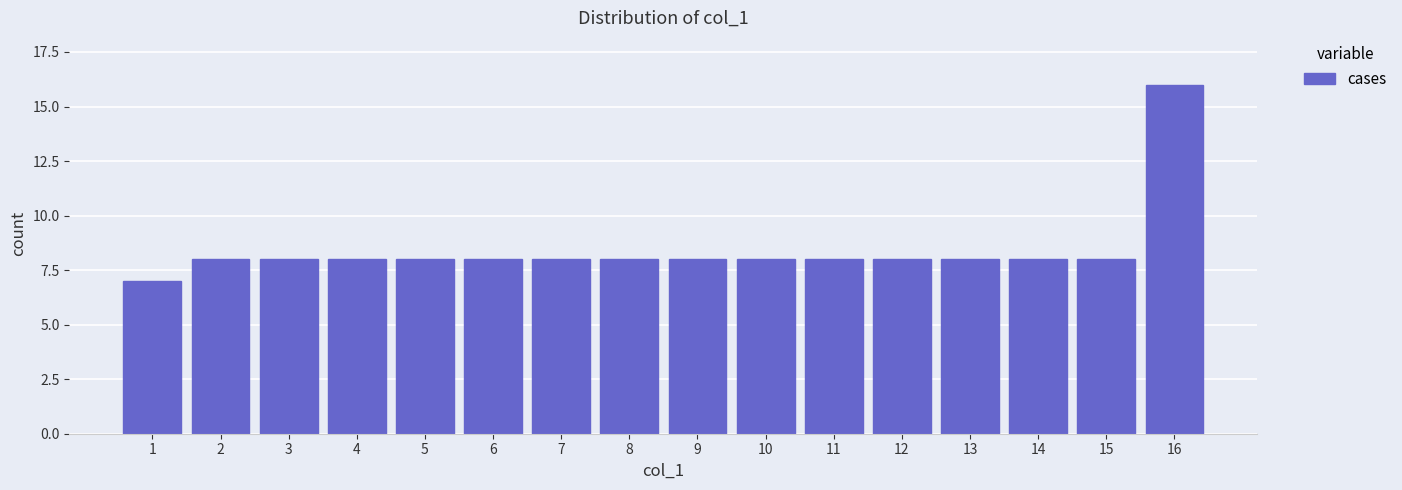

Reading right to left, what are all the values shown in this chart?

16=16	15=8	14=8	13=8	12=8	11=8	10=8	9=8	8=8	7=8	6=8	5=8	4=8	3=8	2=8	1=7